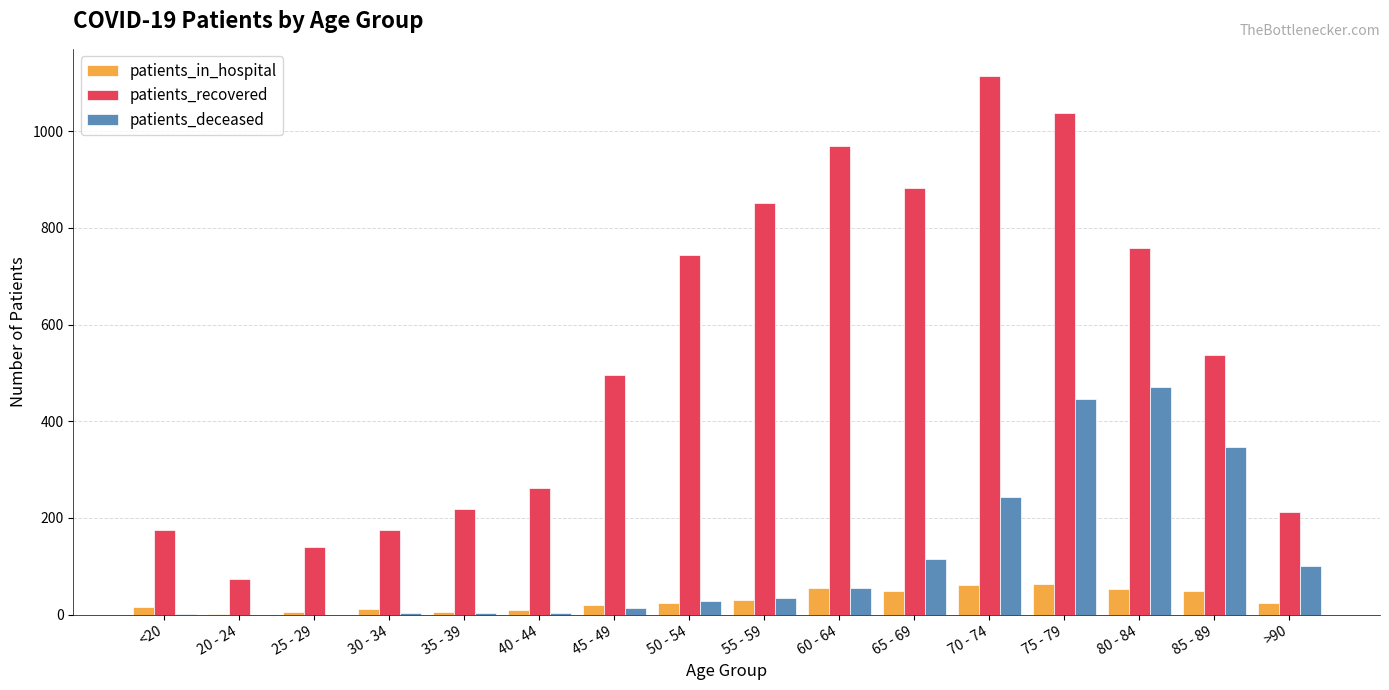

At which label is patients_recovered closest to 594?

85 - 89